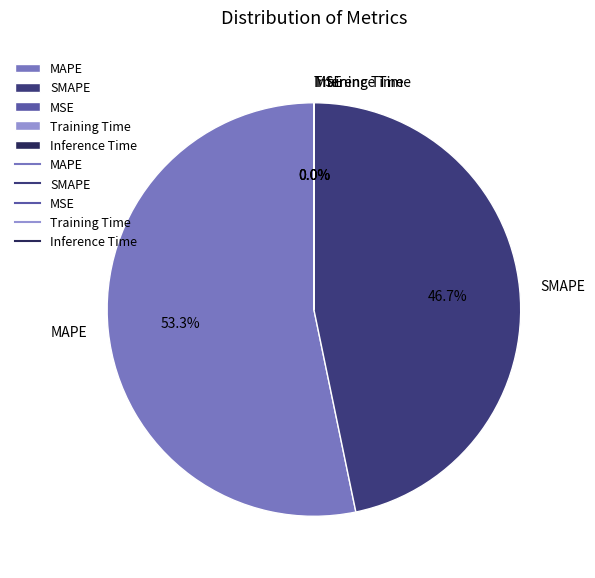

What is the total percentage of SMAPE and MAPE?

100.0%